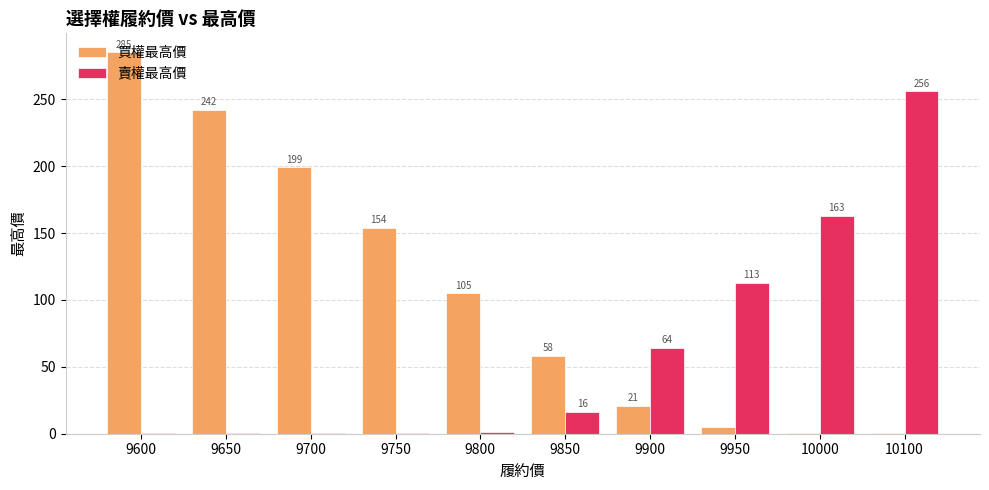

Which series has the largest total across all categories?

買權最高價